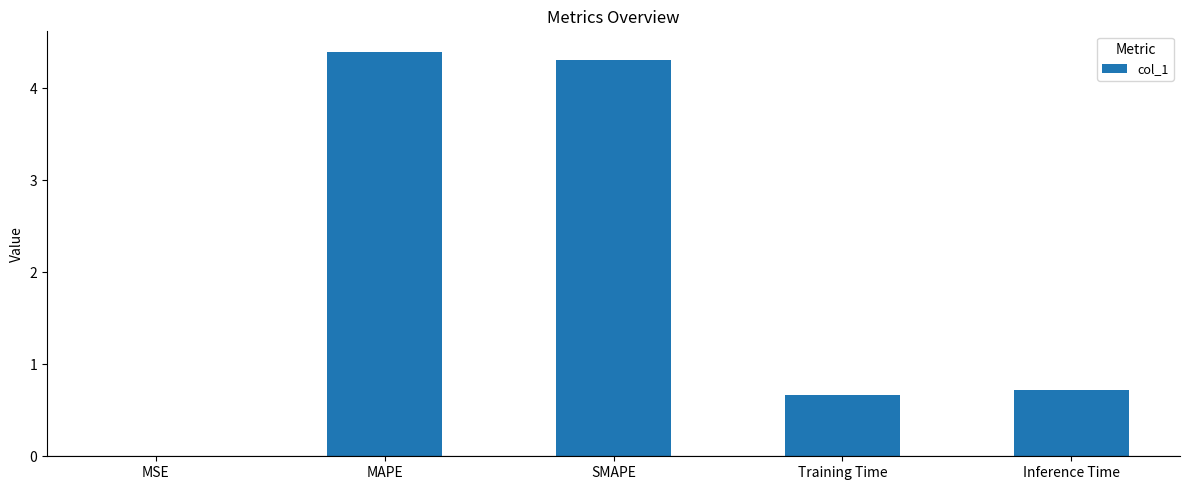

Is it true that the value at Training Time is 1.1?

False